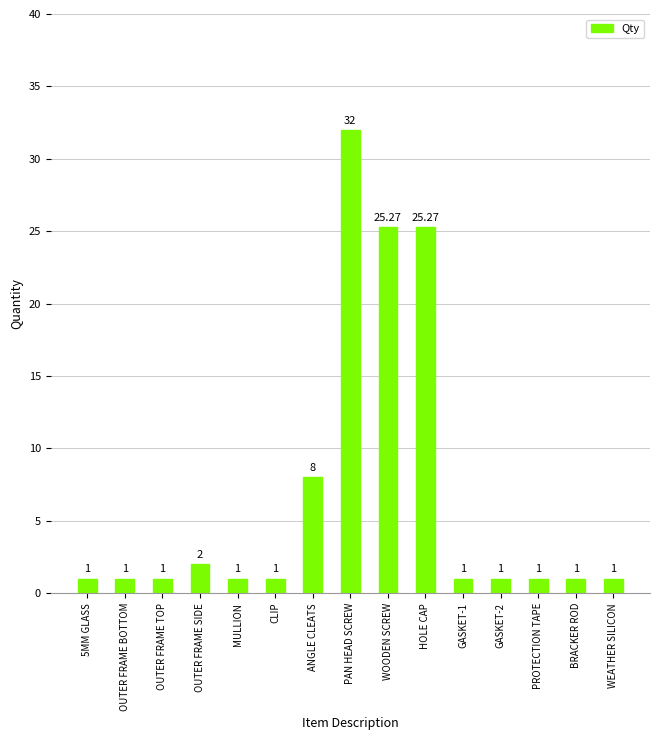

Approximately how many times larger is the value at GASKET-1 compared to MULLION?

1.0